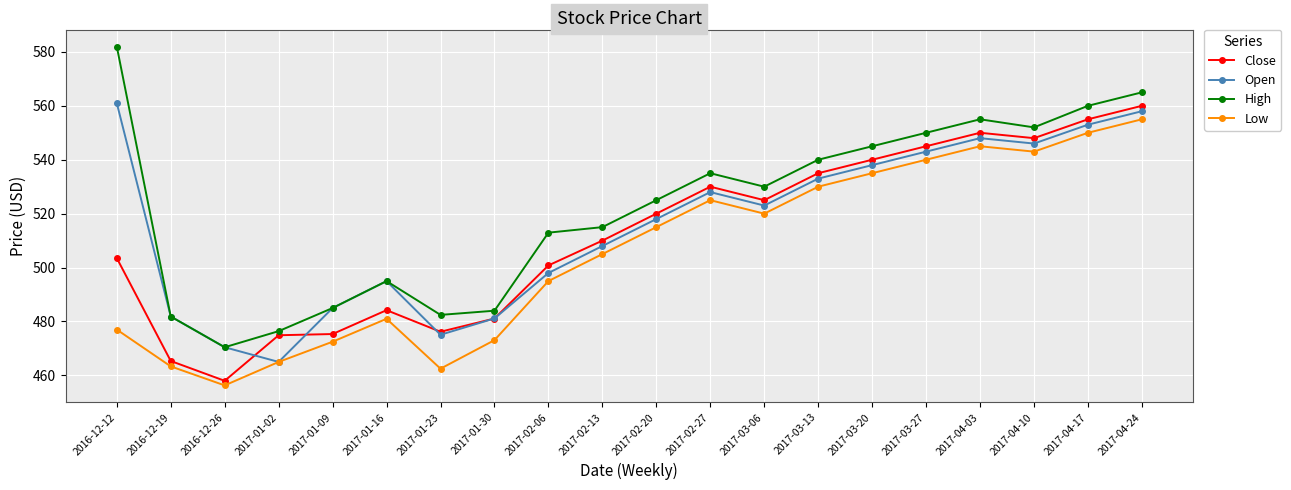

What position from the left is 2017-01-16?

6